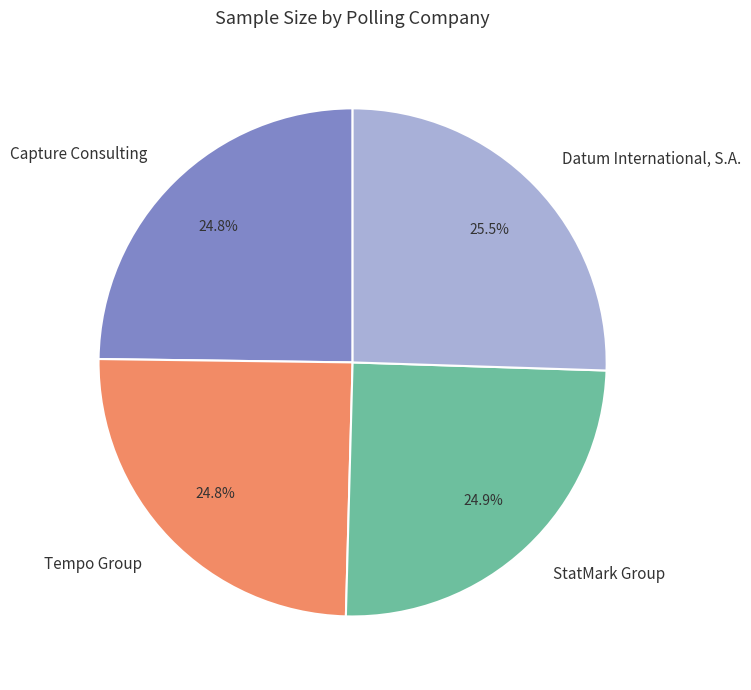

What is the ratio of the value at StatMark Group to the value at Datum International, S.A.?

1.0